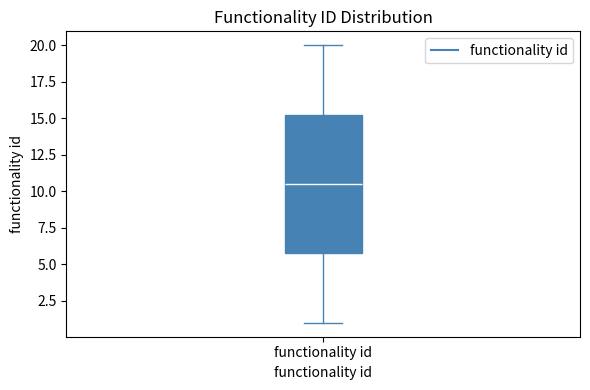

Transcribe this box plot: give where the median line is, the range the box spans, and where the two whiskers end, as read against the y-axis. The values are not printed on the chart, so give them approximately, as read against the axis.

median 10.5, box 6.0 to 15.5, whiskers 1.0 to 20.0